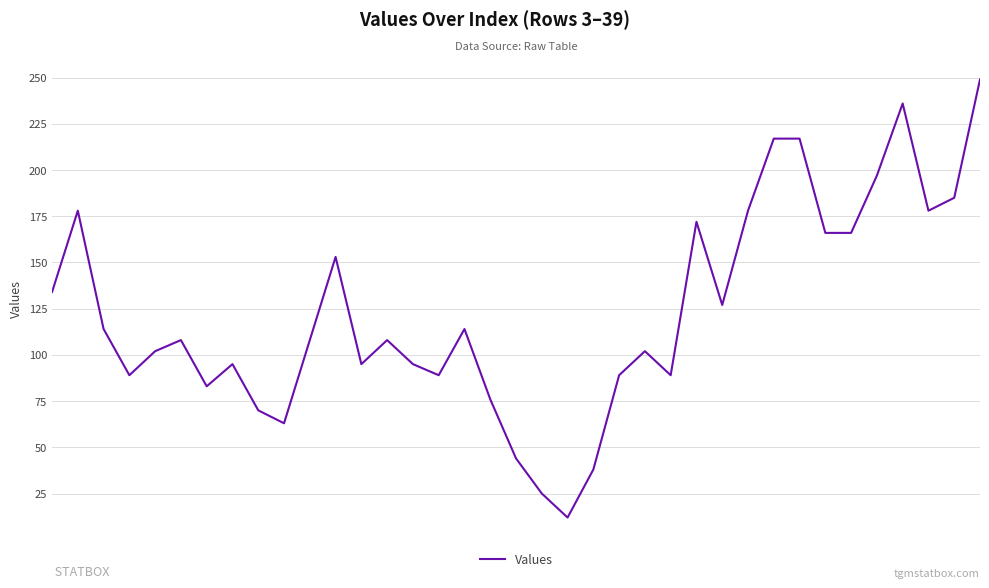

What is the difference between the maximum and minimum values?

237